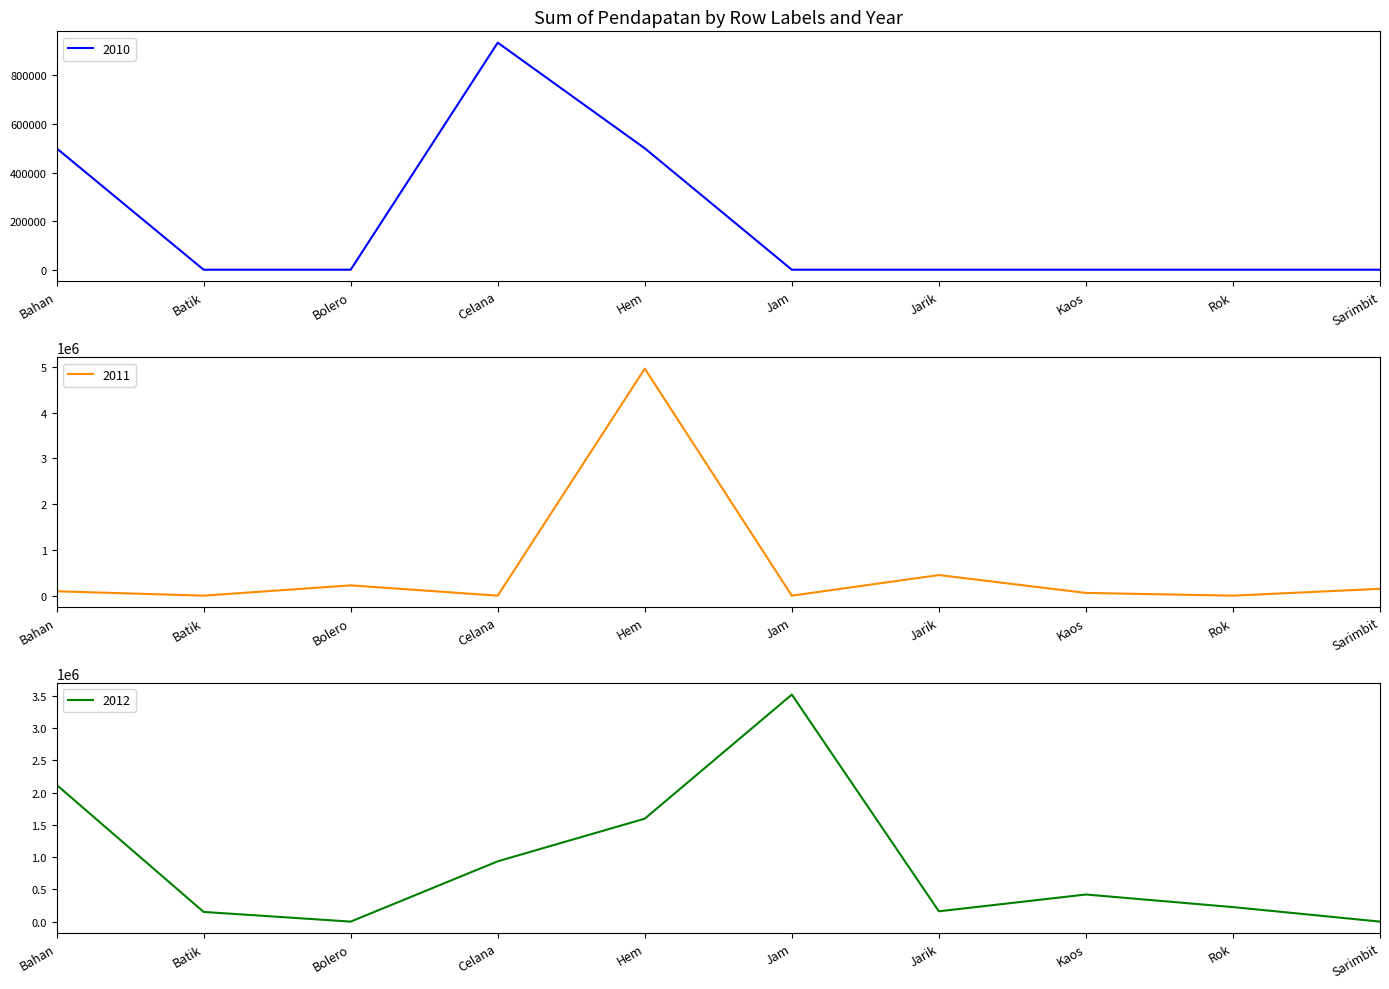

At Kaos, list the series in order from smallest to largest.

2010, 2011, 2012